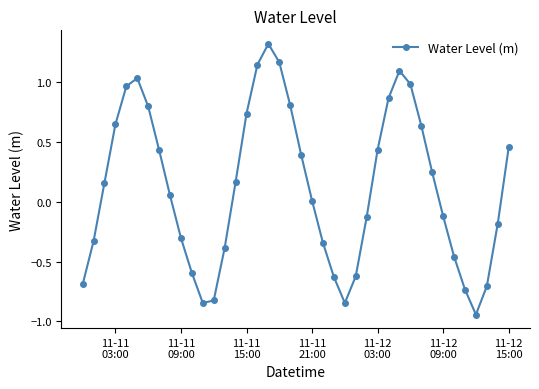

True or false: there are more than 2 points higher than both neighbors.

True